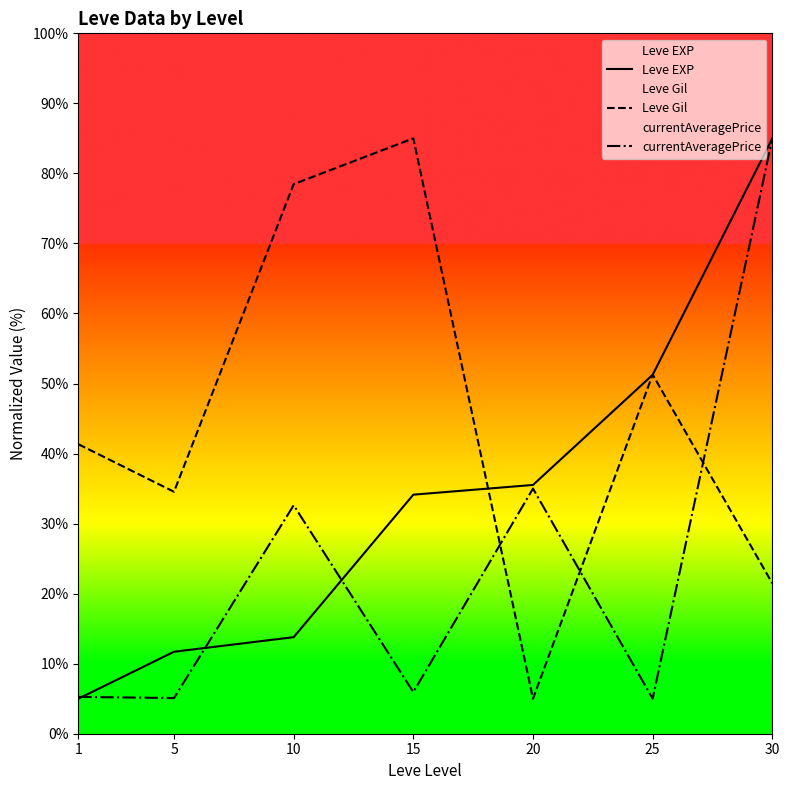

What value does the Leve EXP series have at 15?

34.1